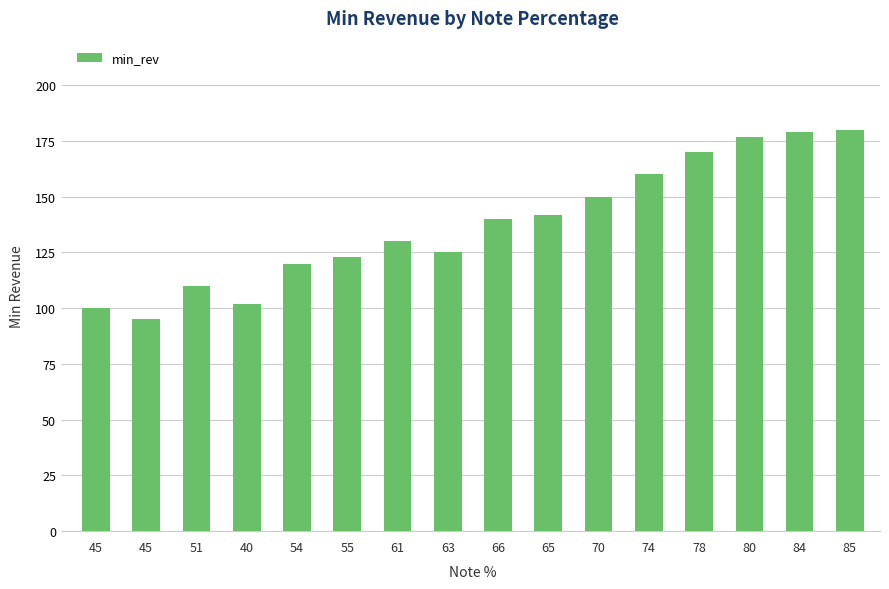

Rank the categories by value from highest to lowest.

85, 84, 80, 78, 74, 70, 65, 66, 61, 63, 55, 54, 51, 40, 45, 45